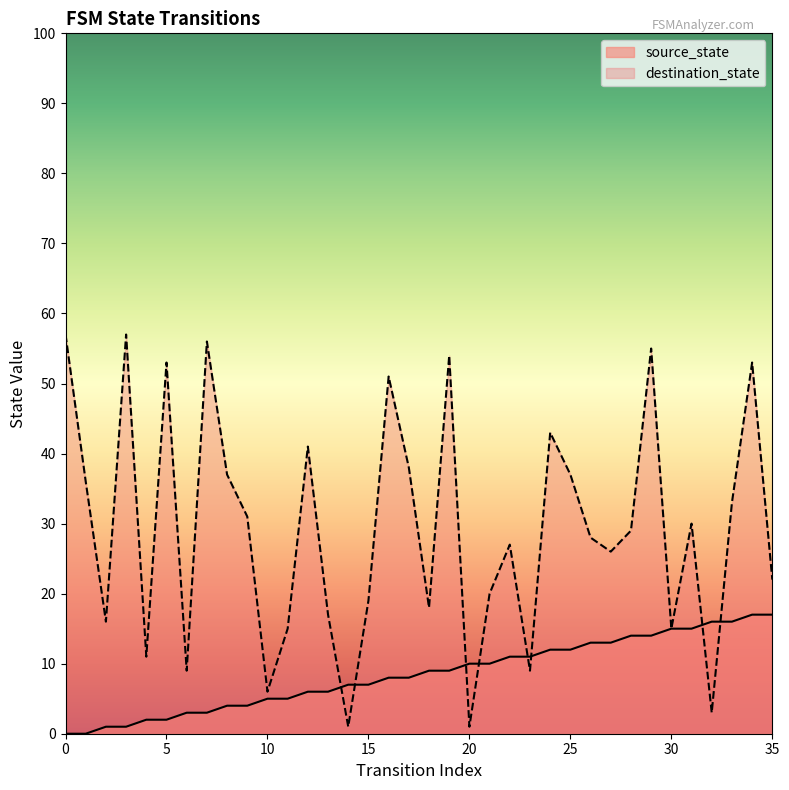

Which series has the largest total across all categories?

destination_state